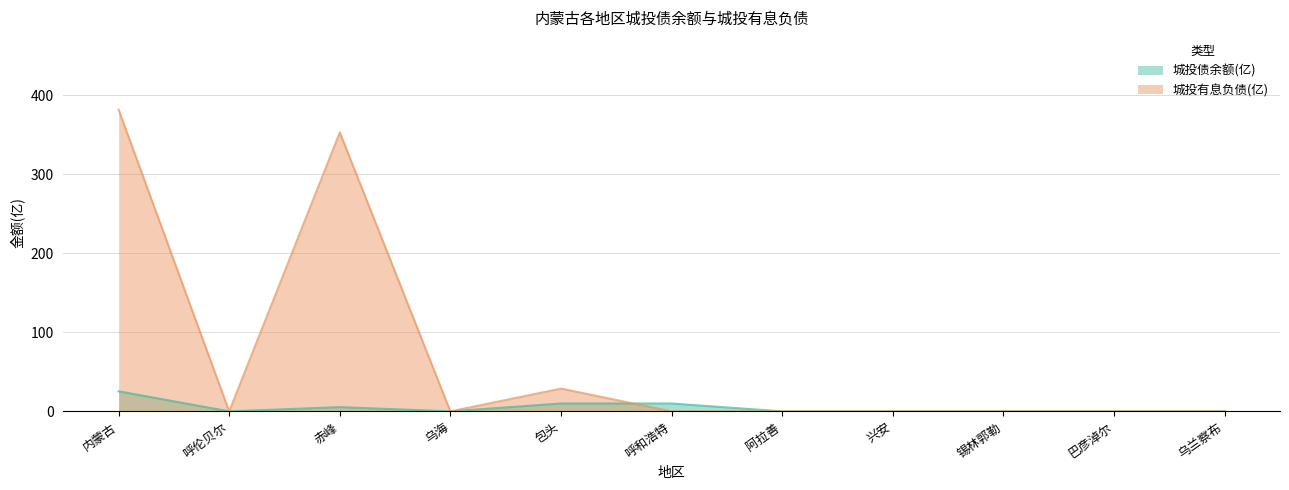

What is the difference between the maximum and second lowest values in the 城投债余额(亿) series?

25.4